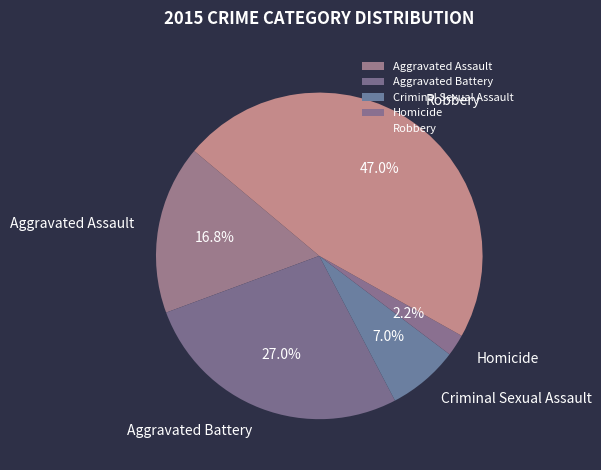

Do Criminal Sexual Assault and Aggravated Assault together represent more than half of the pie?

No